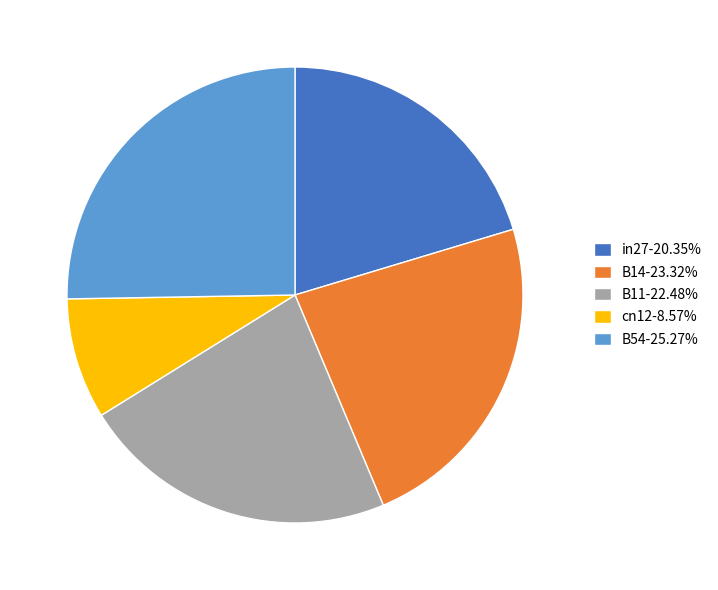

Does cn12 represent more than half of the total?

No